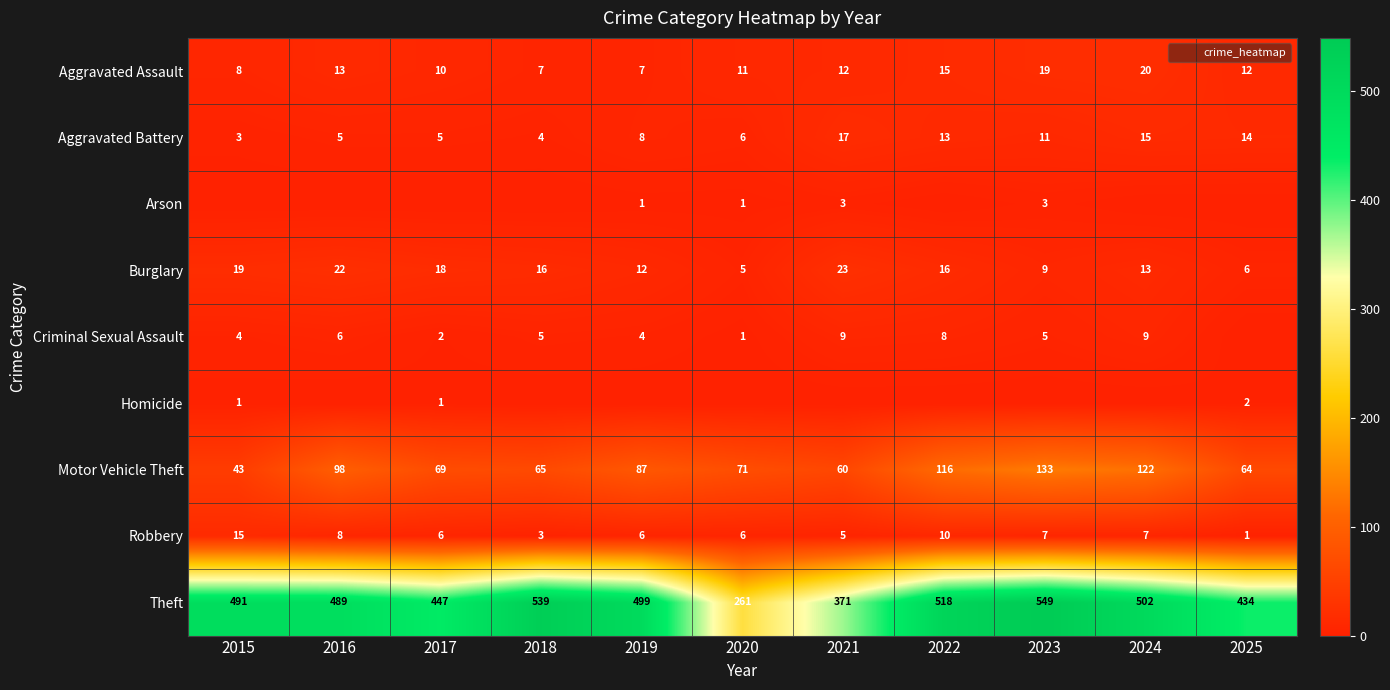

Is it true that Burglary equals 18 at 2017?

True